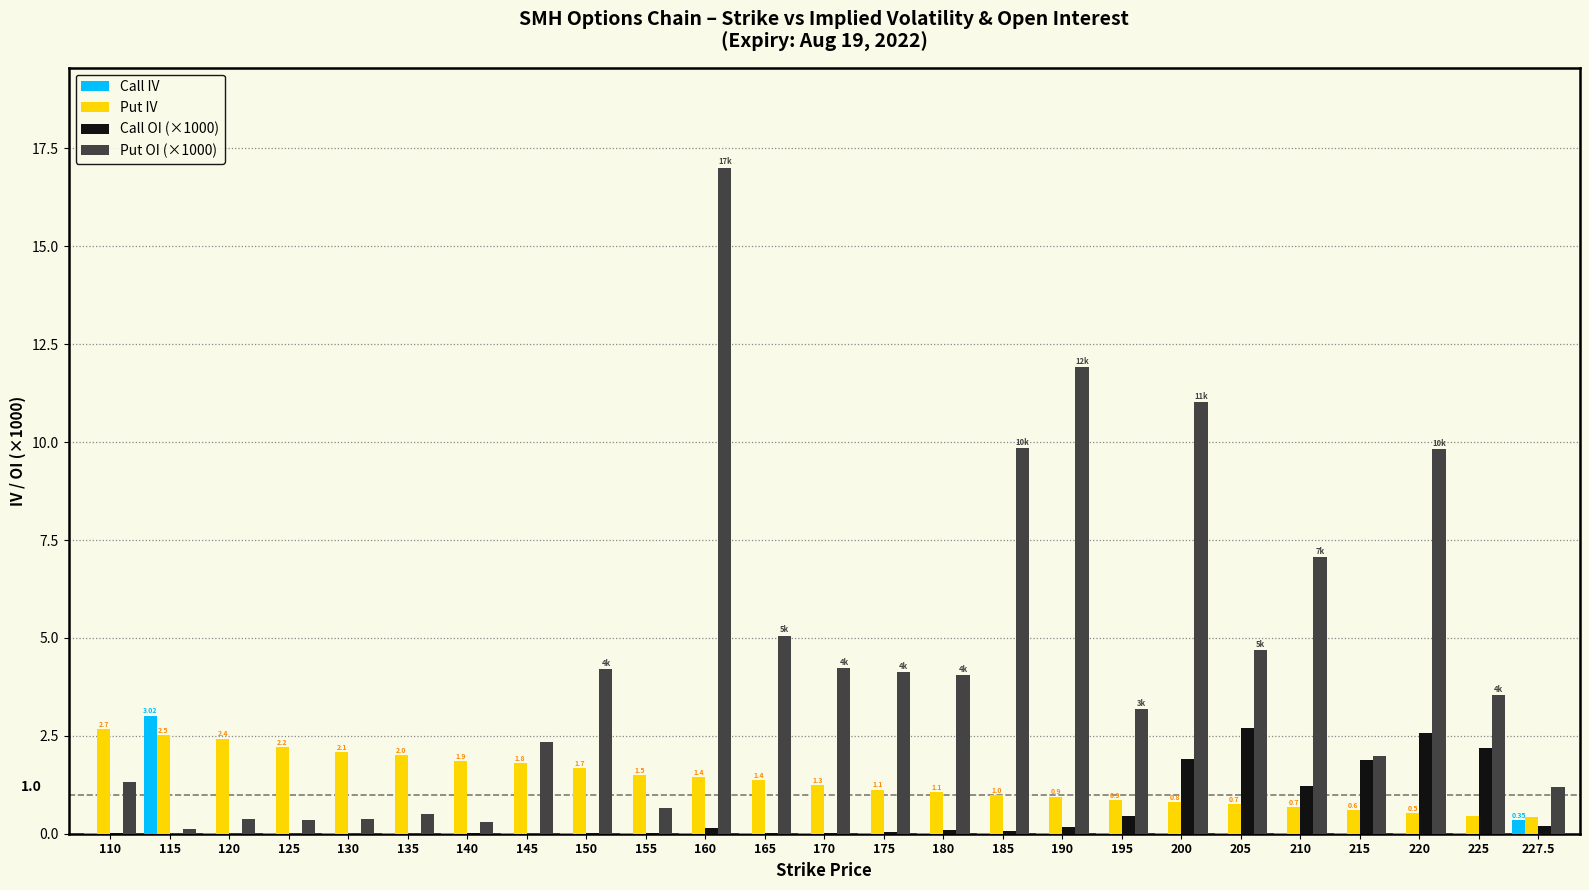

Are the bars grouped side by side (vs. stacked)?

Yes